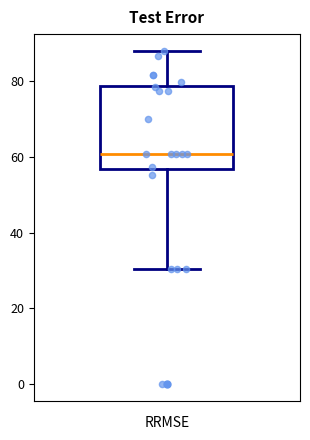

Where is the lower edge of the box on the y-axis? The values are not printed on the chart, so give them approximately, as read against the axis.

56